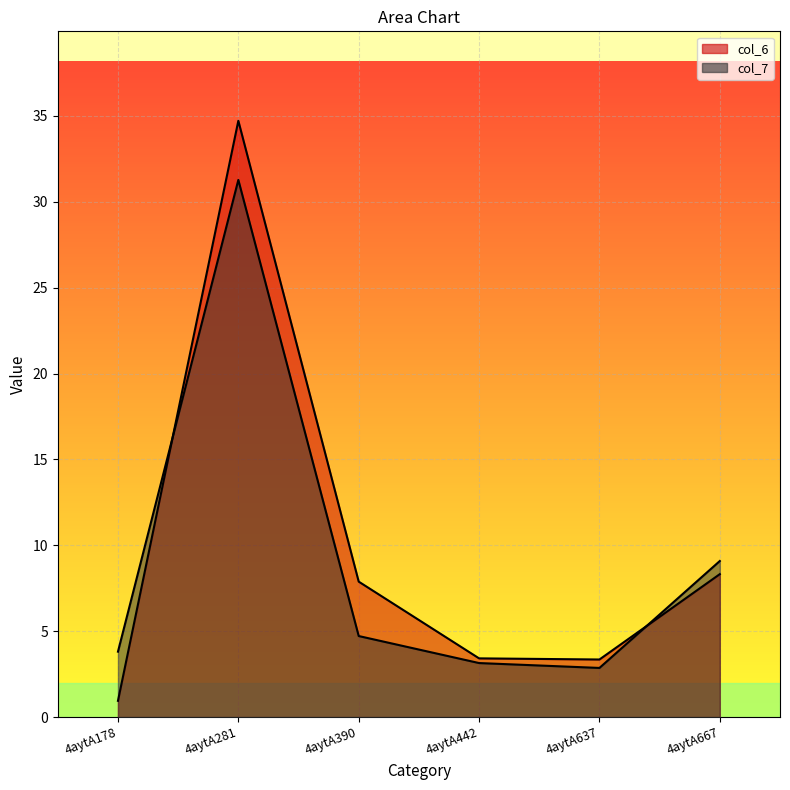

At which category does the chart reach its minimum across all series?

4aytA178